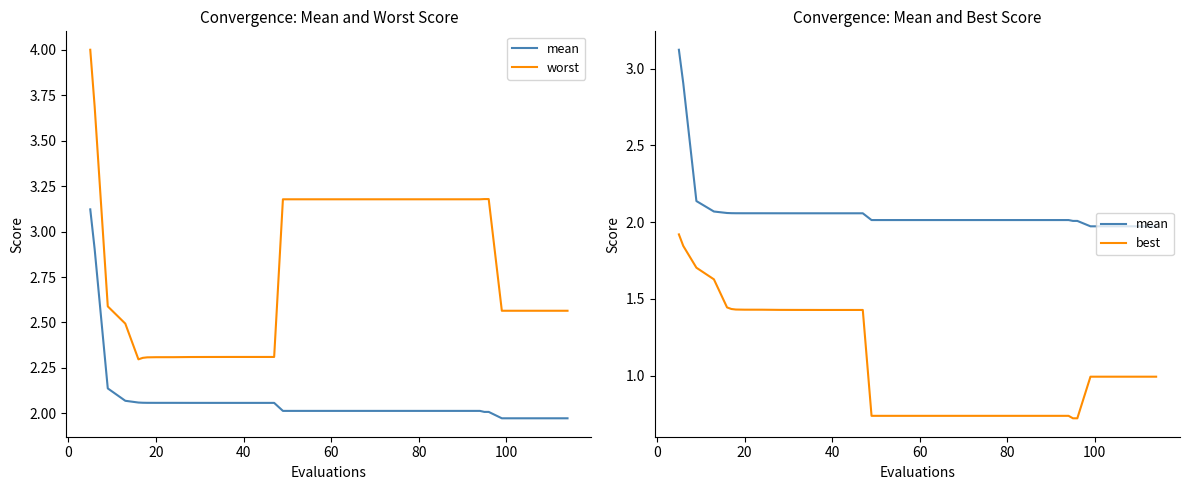

Reading left to right, what are all the values shown in this chart?

mean: 3.1	2.9	2.1	2.1	2.1	2.1	2.1	2.1	2.1	2.1	2.1	2.1	2.1	2.1	2.1	2.1	2.1	2.0	2.0	2.0	2.0	2.0	2.0	2.0	2.0	2.0	2.0	2.0	2.0	2.0	2.0	2.0	2.0	2.0	2.0	2.0	2.0	2.0	2.0	2.0
worst: 4.0	3.7	2.6	2.5	2.3	2.3	2.3	2.3	2.3	2.3	2.3	2.3	2.3	2.3	2.3	2.3	2.3	3.2	3.2	3.2	3.2	3.2	3.2	3.2	3.2	3.2	3.2	3.2	3.2	3.2	3.2	3.2	3.2	3.2	3.2	2.6	2.6	2.6	2.6	2.6
best: 1.9	1.8	1.7	1.6	1.4	1.4	1.4	1.4	1.4	1.4	1.4	1.4	1.4	1.4	1.4	1.4	1.4	0.7	0.7	0.7	0.7	0.7	0.7	0.7	0.7	0.7	0.7	0.7	0.7	0.7	0.7	0.7	0.7	0.7	0.7	1.0	1.0	1.0	1.0	1.0